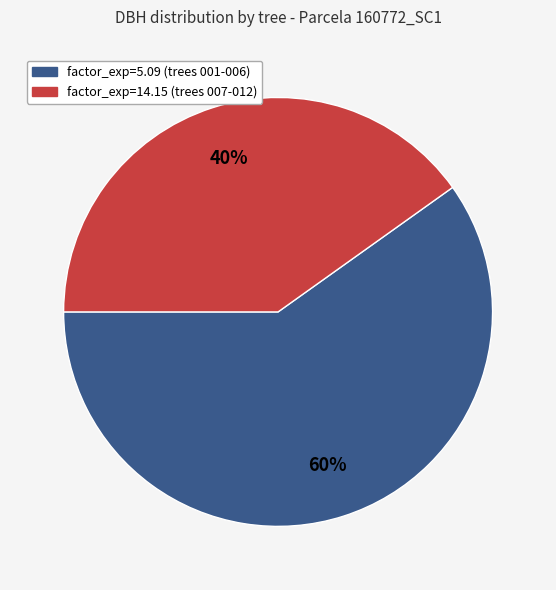

How many slices are in this pie chart?

2